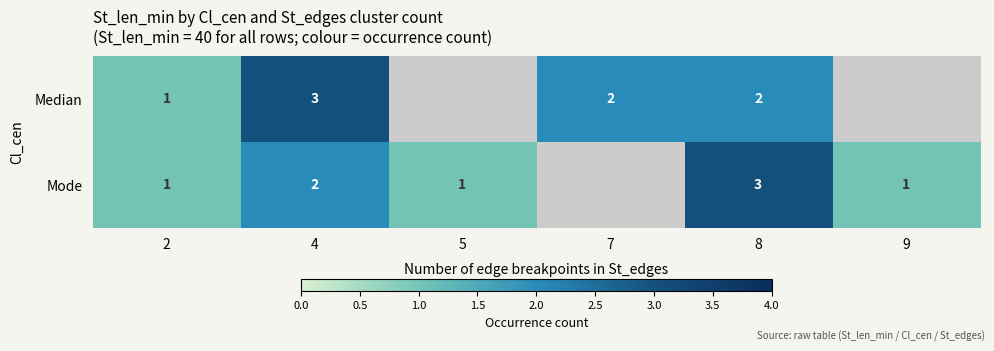

The Mode series shows 1 at 9. True or false?

True